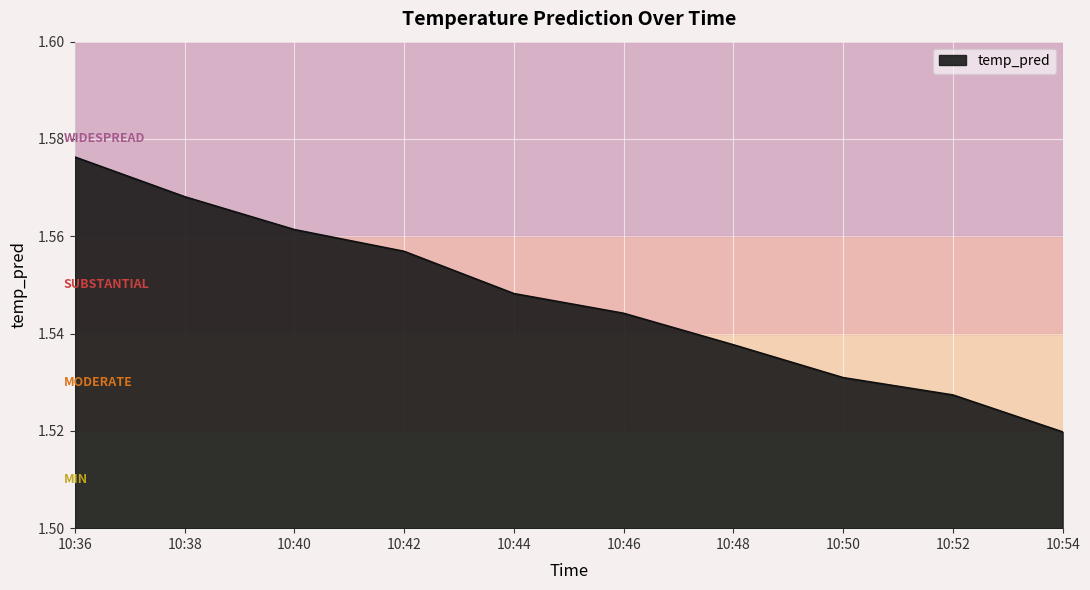

Which category has the highest value across all series?

10:36